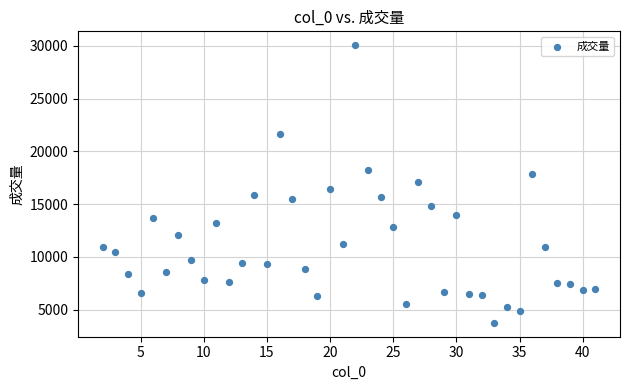

What is the range of X values (max minus min)?

39